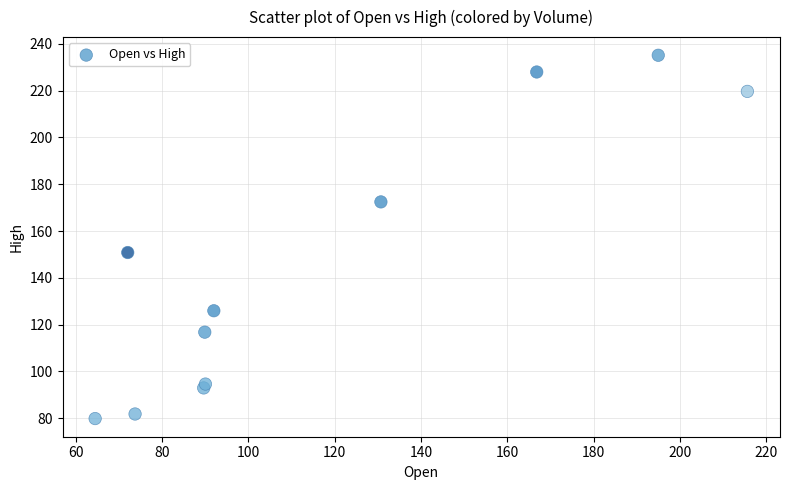

What Y value in the scatter plot is closest to 157?

150.8